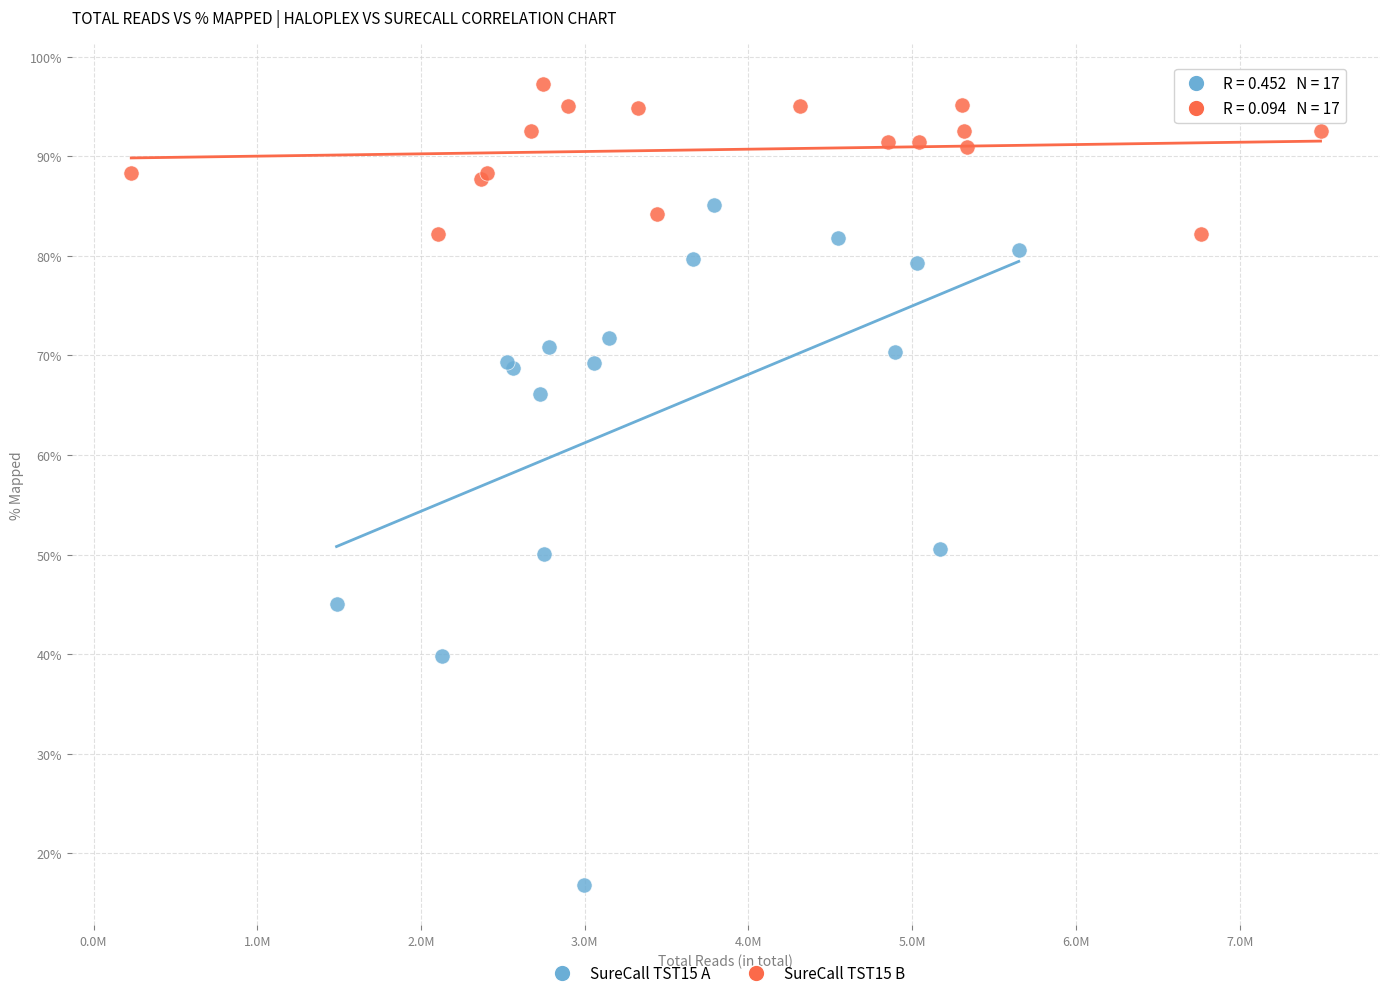

Which series reaches the maximum Y coordinate?

SureCall TST15 B